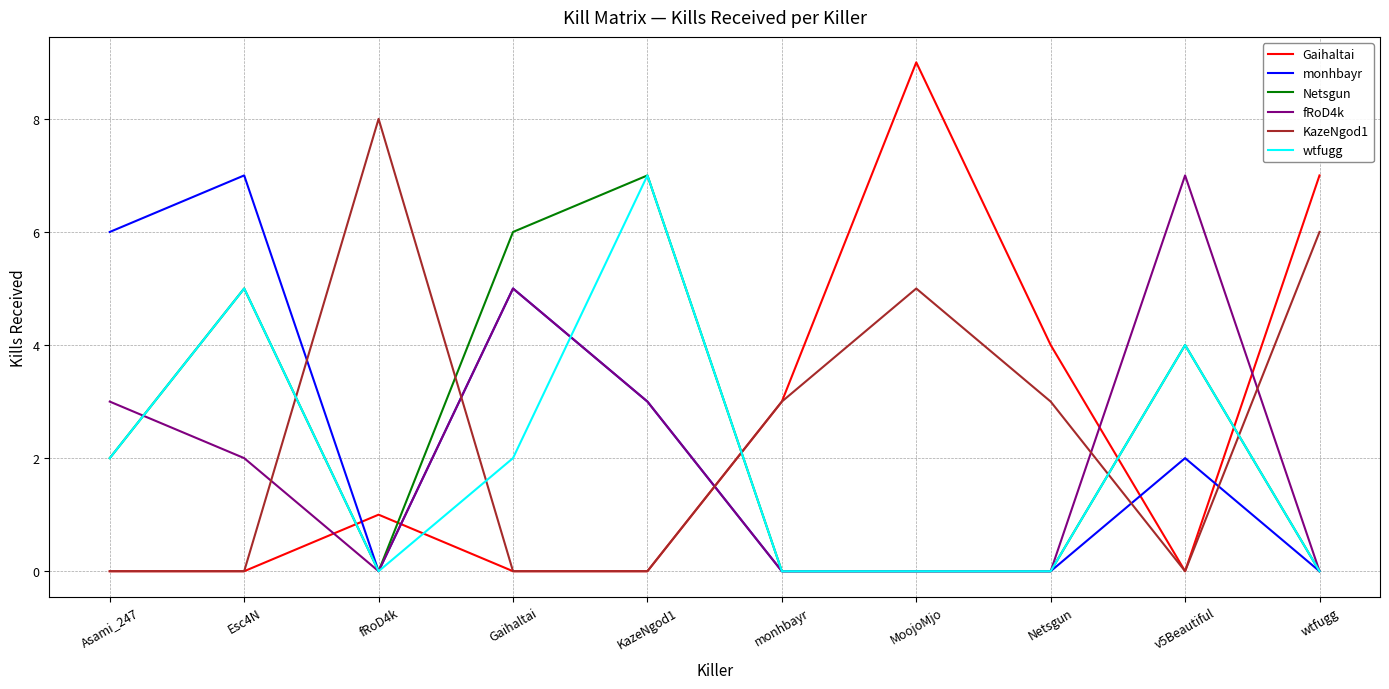

What is the average value of the Gaihaltai series?

2